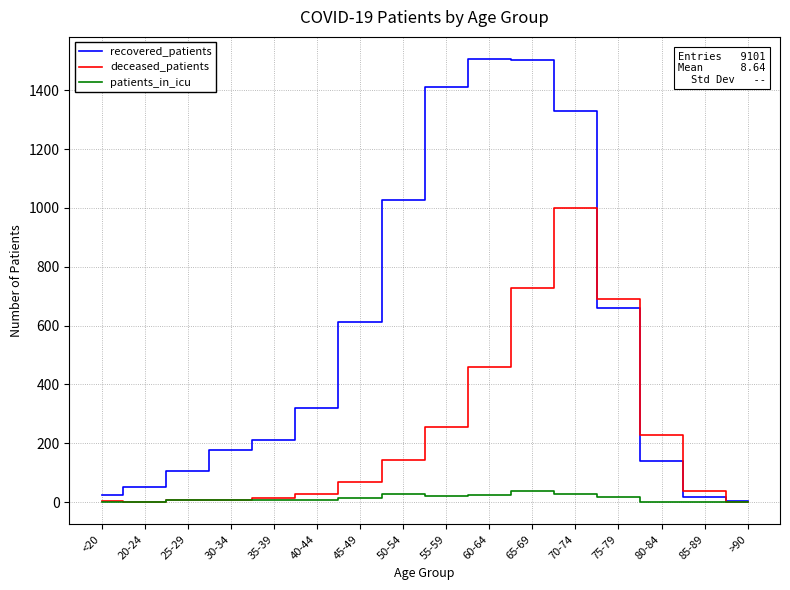

Which series has the largest total across all categories?

recovered_patients